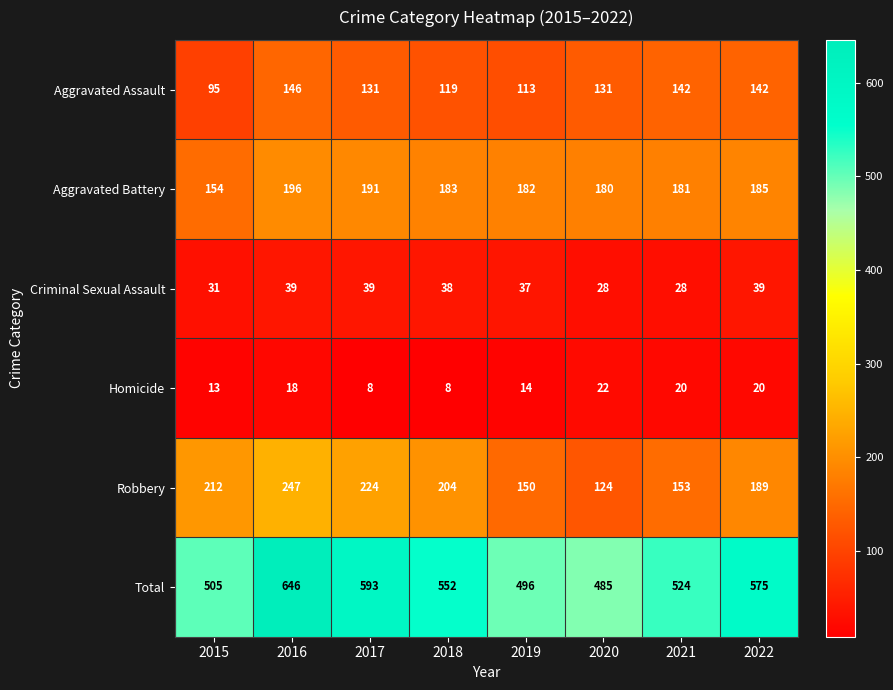

The value of Total at 2015 is 505. True or false?

True